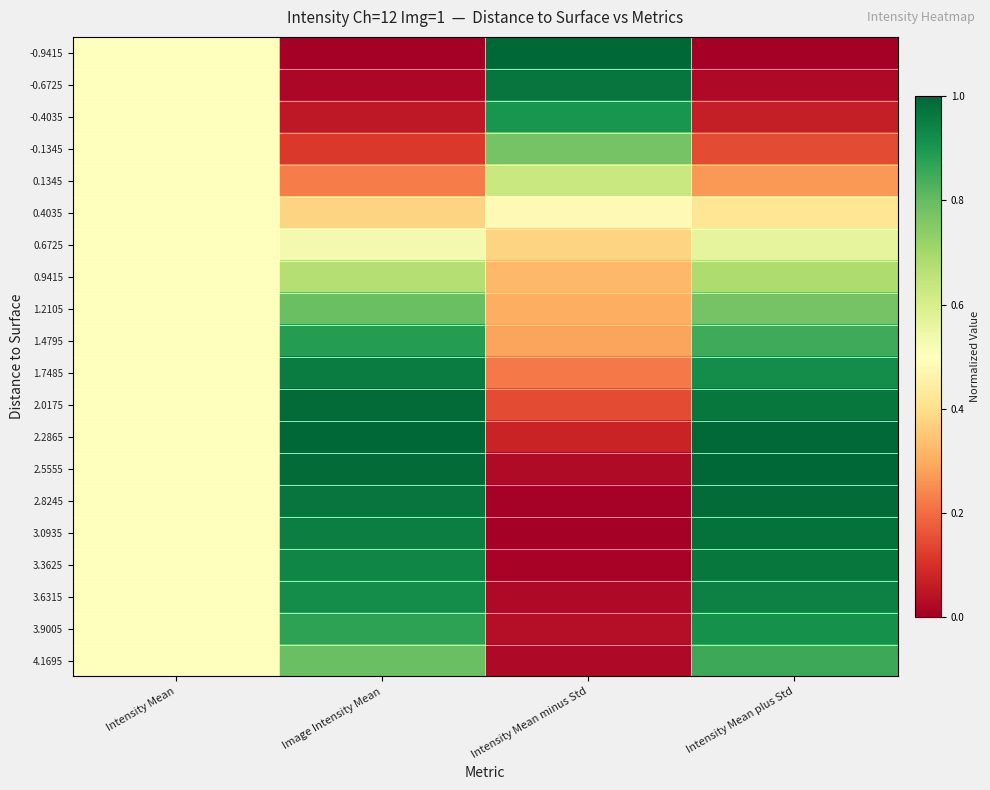

Reading right to left, extract all data points from this chart.

-0.9415: Intensity Mean plus Std=0.0	Intensity Mean minus Std=1.0	Image Intensity Mean=0.0	Intensity Mean=0.5
-0.6725: Intensity Mean plus Std=0.0	Intensity Mean minus Std=1.0	Image Intensity Mean=0.0	Intensity Mean=0.5
-0.4035: Intensity Mean plus Std=0.1	Intensity Mean minus Std=0.9	Image Intensity Mean=0.1	Intensity Mean=0.5
-0.1345: Intensity Mean plus Std=0.1	Intensity Mean minus Std=0.8	Image Intensity Mean=0.1	Intensity Mean=0.5
0.1345: Intensity Mean plus Std=0.3	Intensity Mean minus Std=0.6	Image Intensity Mean=0.2	Intensity Mean=0.5
0.4035: Intensity Mean plus Std=0.4	Intensity Mean minus Std=0.5	Image Intensity Mean=0.4	Intensity Mean=0.5
0.6725: Intensity Mean plus Std=0.6	Intensity Mean minus Std=0.4	Image Intensity Mean=0.5	Intensity Mean=0.5
0.9415: Intensity Mean plus Std=0.7	Intensity Mean minus Std=0.3	Image Intensity Mean=0.7	Intensity Mean=0.5
1.2105: Intensity Mean plus Std=0.8	Intensity Mean minus Std=0.3	Image Intensity Mean=0.8	Intensity Mean=0.5
1.4795: Intensity Mean plus Std=0.9	Intensity Mean minus Std=0.3	Image Intensity Mean=0.9	Intensity Mean=0.5
1.7485: Intensity Mean plus Std=0.9	Intensity Mean minus Std=0.2	Image Intensity Mean=1.0	Intensity Mean=0.5
2.0175: Intensity Mean plus Std=1.0	Intensity Mean minus Std=0.1	Image Intensity Mean=1.0	Intensity Mean=0.5
2.2865: Intensity Mean plus Std=1.0	Intensity Mean minus Std=0.1	Image Intensity Mean=1.0	Intensity Mean=0.5
2.5555: Intensity Mean plus Std=1.0	Intensity Mean minus Std=0.0	Image Intensity Mean=1.0	Intensity Mean=0.5
2.8245: Intensity Mean plus Std=1.0	Intensity Mean minus Std=0.0	Image Intensity Mean=1.0	Intensity Mean=0.5
3.0935: Intensity Mean plus Std=1.0	Intensity Mean minus Std=0.0	Image Intensity Mean=1.0	Intensity Mean=0.5
3.3625: Intensity Mean plus Std=1.0	Intensity Mean minus Std=0.0	Image Intensity Mean=0.9	Intensity Mean=0.5
3.6315: Intensity Mean plus Std=0.9	Intensity Mean minus Std=0.0	Image Intensity Mean=0.9	Intensity Mean=0.5
3.9005: Intensity Mean plus Std=0.9	Intensity Mean minus Std=0.0	Image Intensity Mean=0.9	Intensity Mean=0.5
4.1695: Intensity Mean plus Std=0.9	Intensity Mean minus Std=0.0	Image Intensity Mean=0.8	Intensity Mean=0.5